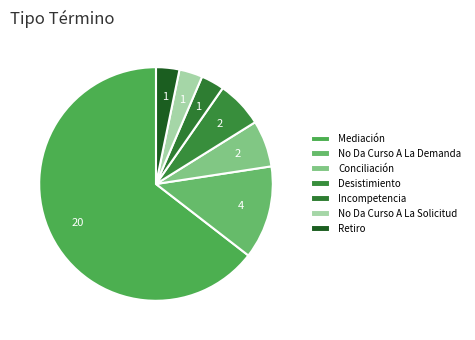

How many slices are in this pie chart?

7